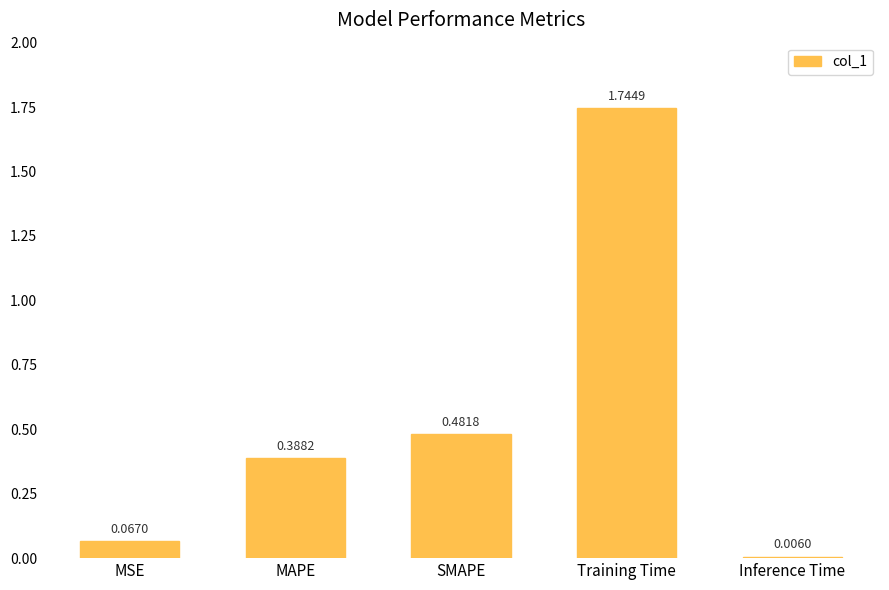

The value at Training Time is 2.7. True or false?

False